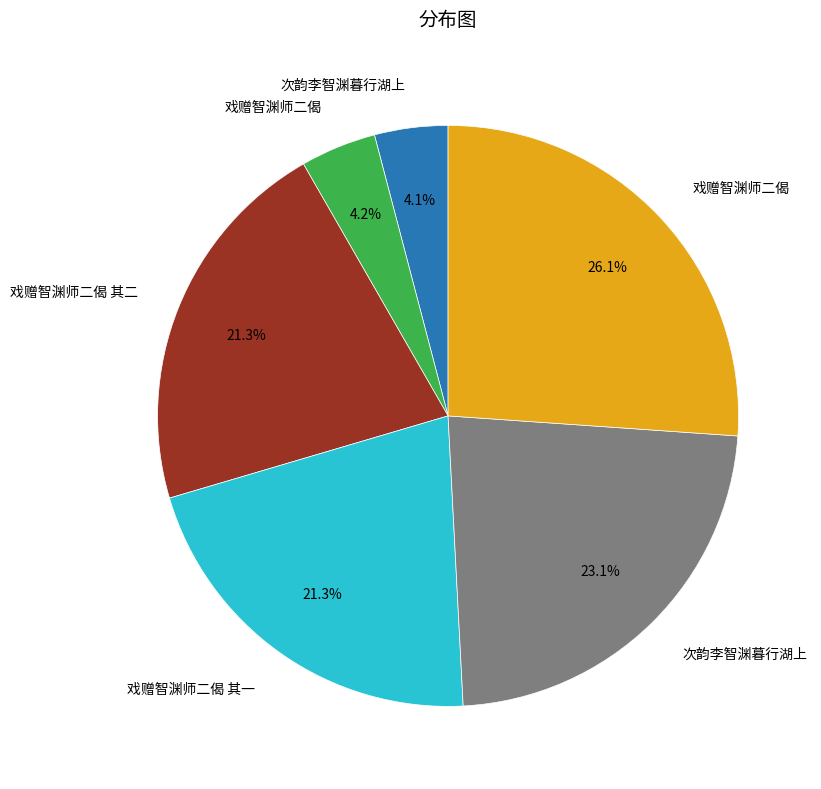

Does any single category account for the majority?

No